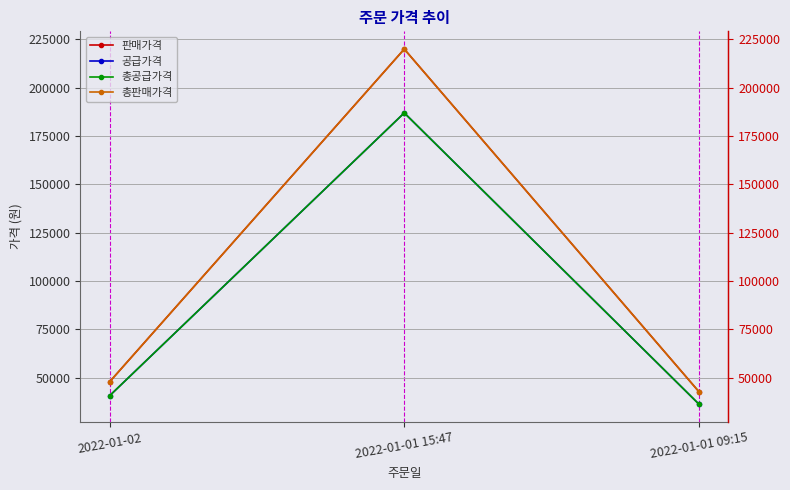

Which has a higher value, 2022-01-01 09:15 or 2022-01-02?

2022-01-02